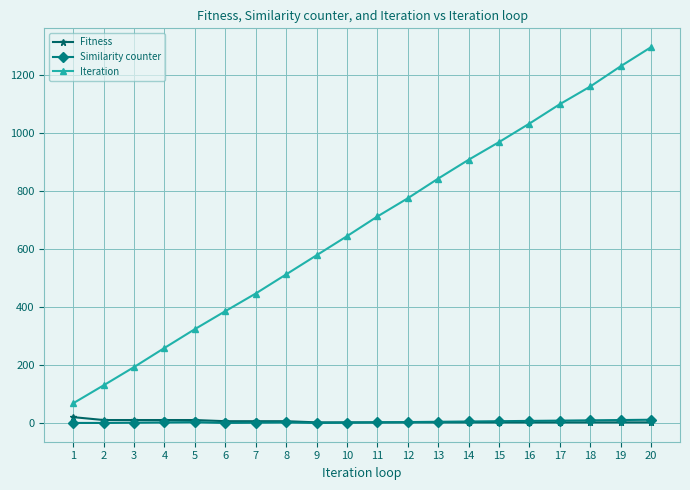

The value of Iteration at 11 is 365. True or false?

False